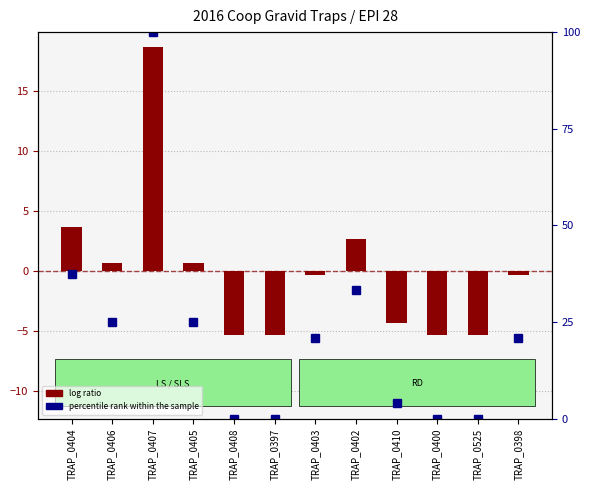

How many data points does each series have?

12